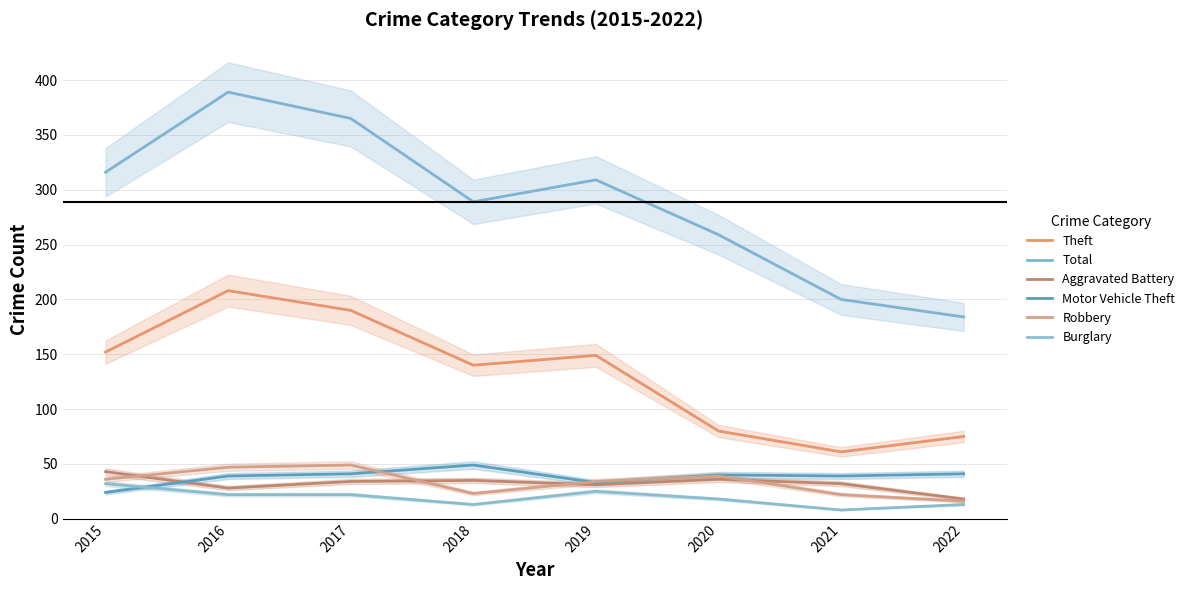

Where do Burglary and Motor Vehicle Theft first cross each other?

2015 and 2016